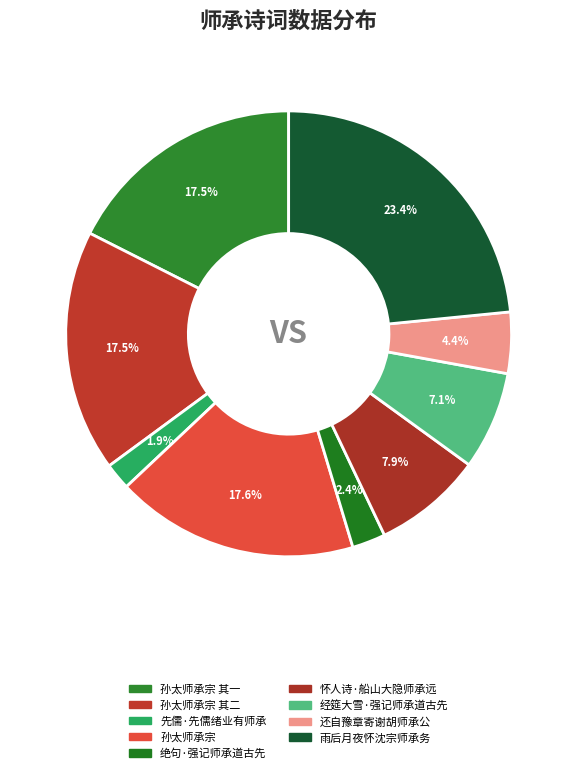

What percentage is the 经筵大雪·强记师承道古先 slice, to the nearest percent?

7%